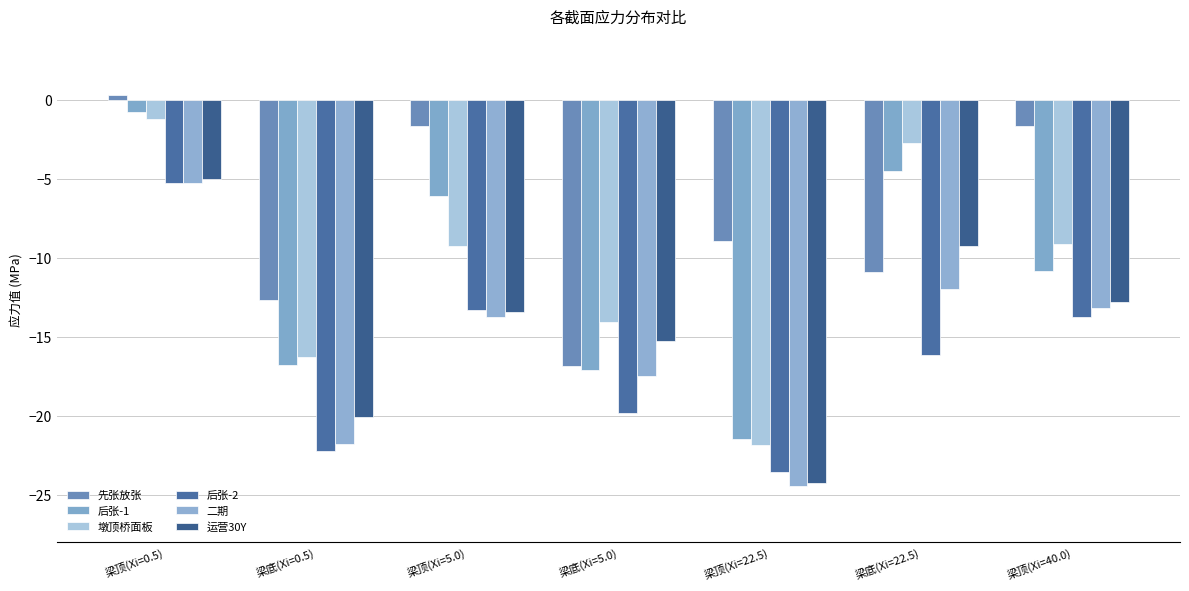

What position from the right is 梁底(Xi=5.0)?

4